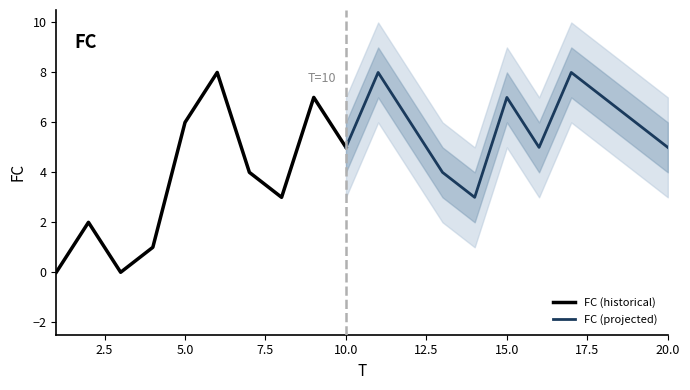

How many points are higher than both their immediate neighbors (excluding endpoints)?

6